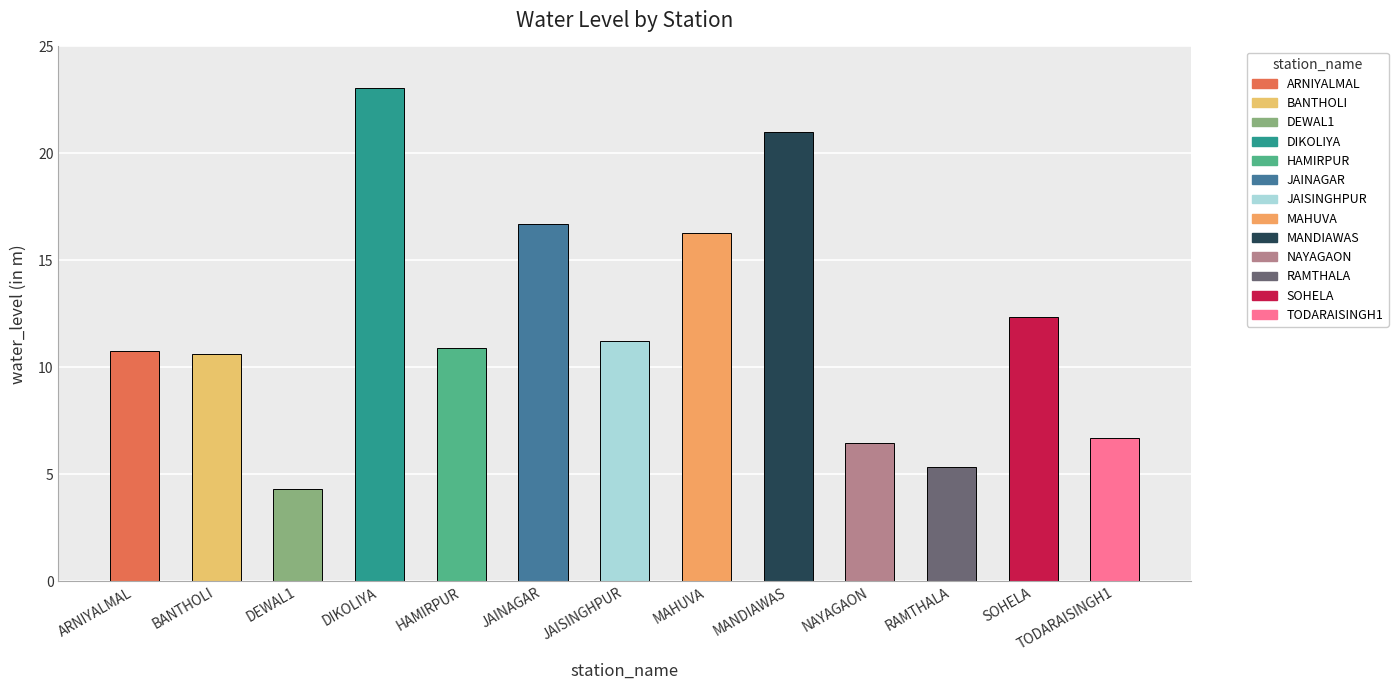

The chart shows a value of 8.4 at MANDIAWAS. True or false?

False